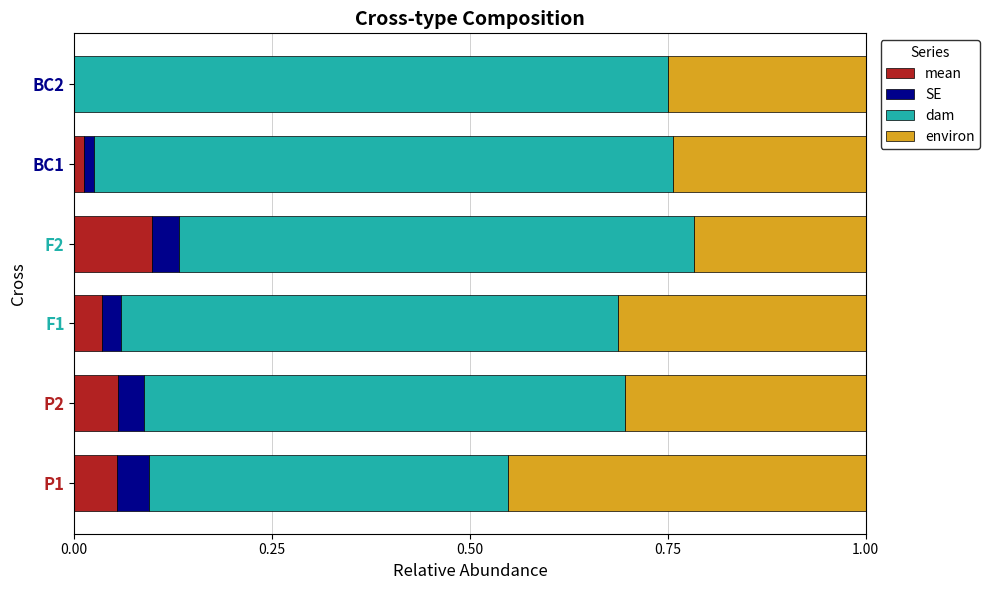

What is the total value across all series at F2?

1.0